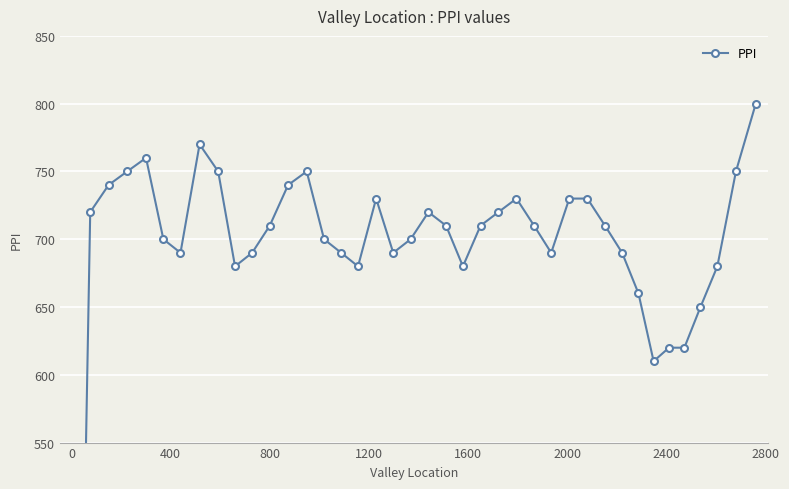

What is the difference between the maximum and second lowest values?

190